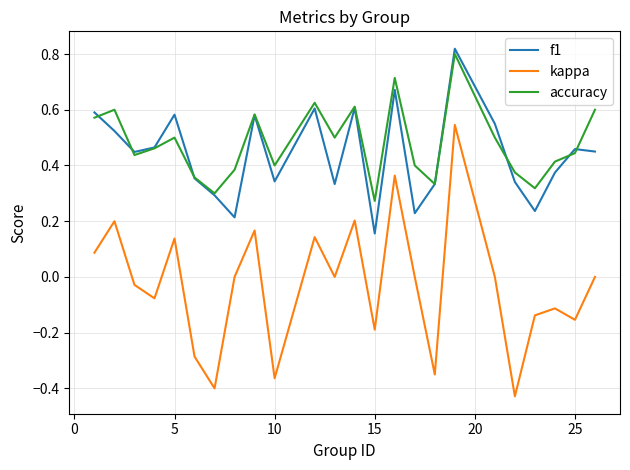

Which series has the largest range (max minus min)?

kappa